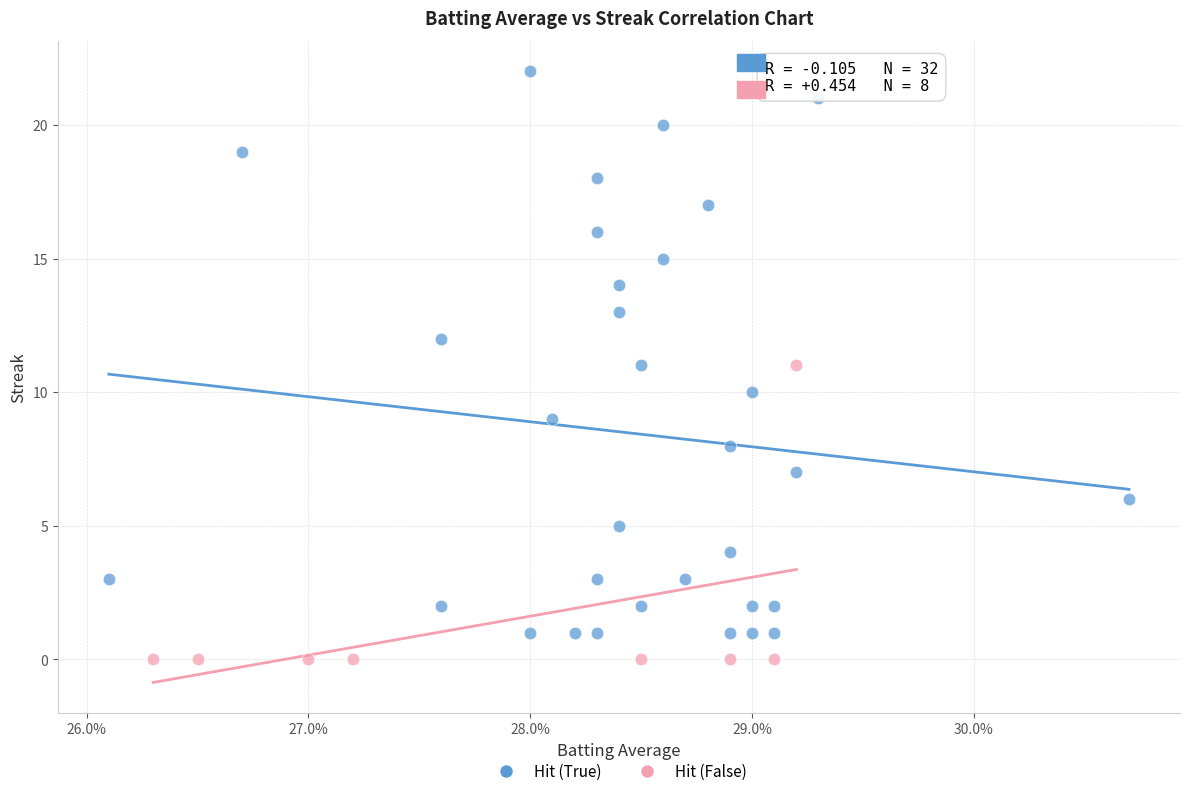

Which series has the largest Y range (max minus min)?

Hit (True)